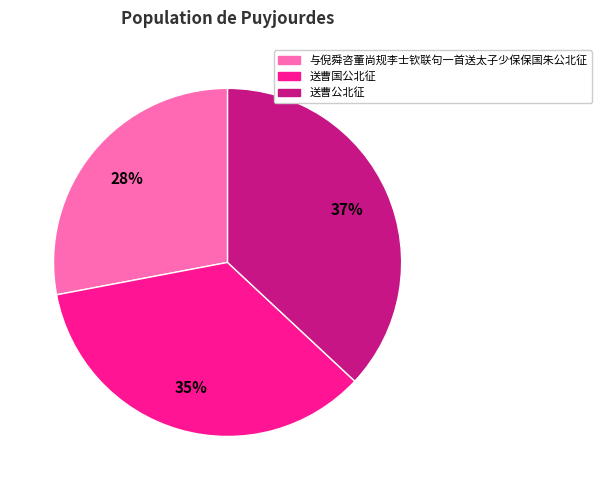

To the nearest percent, what is the difference between the 送曹公北征 and 与倪舜咨董尚规李士钦联句一首送太子少保保国朱公北征 slice percentages?

9%